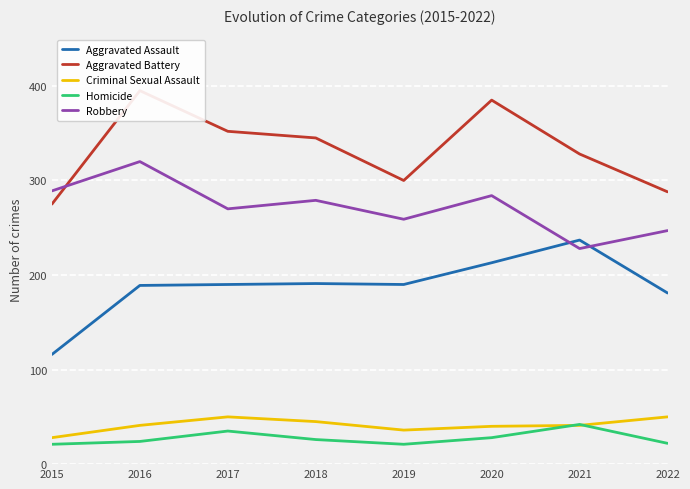

Rank the series by their maximum value, from highest to lowest.

Aggravated Battery, Robbery, Aggravated Assault, Criminal Sexual Assault, Homicide